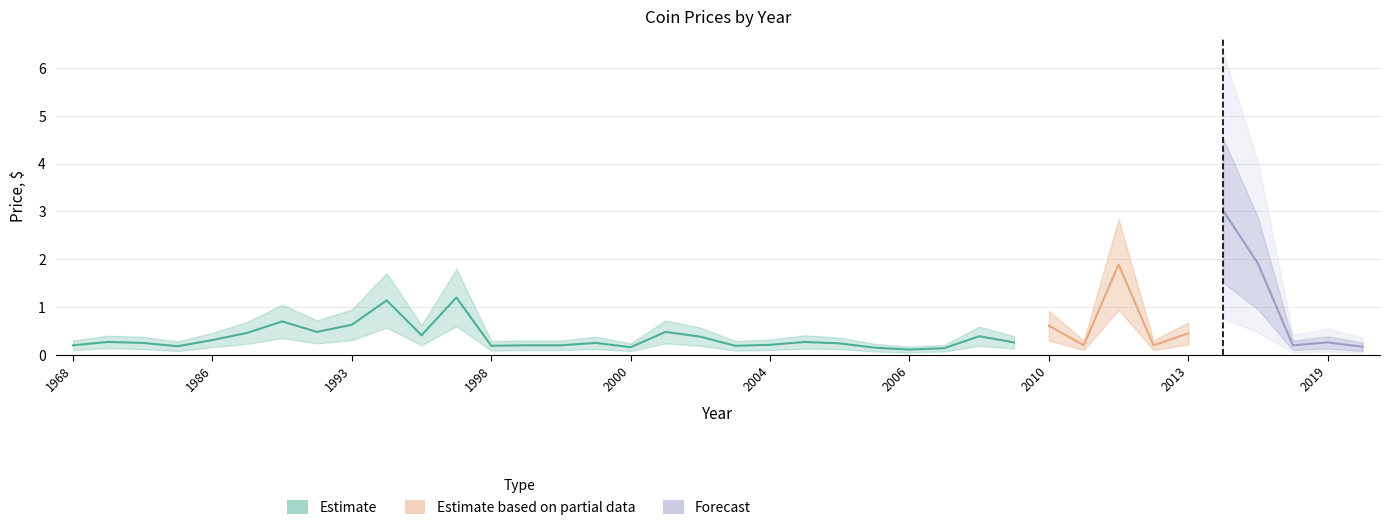

True or false: mean_price and lower_price intersect in this chart.

False